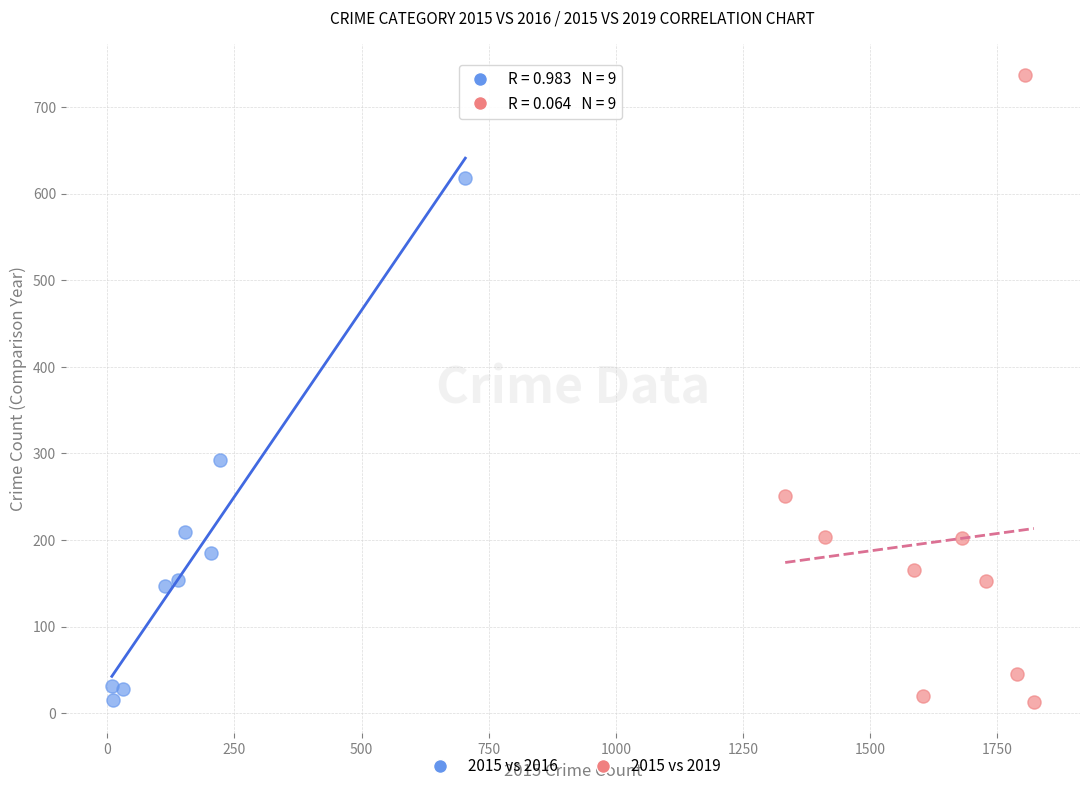

Which series has the largest Y range (max minus min)?

2015 vs 2019